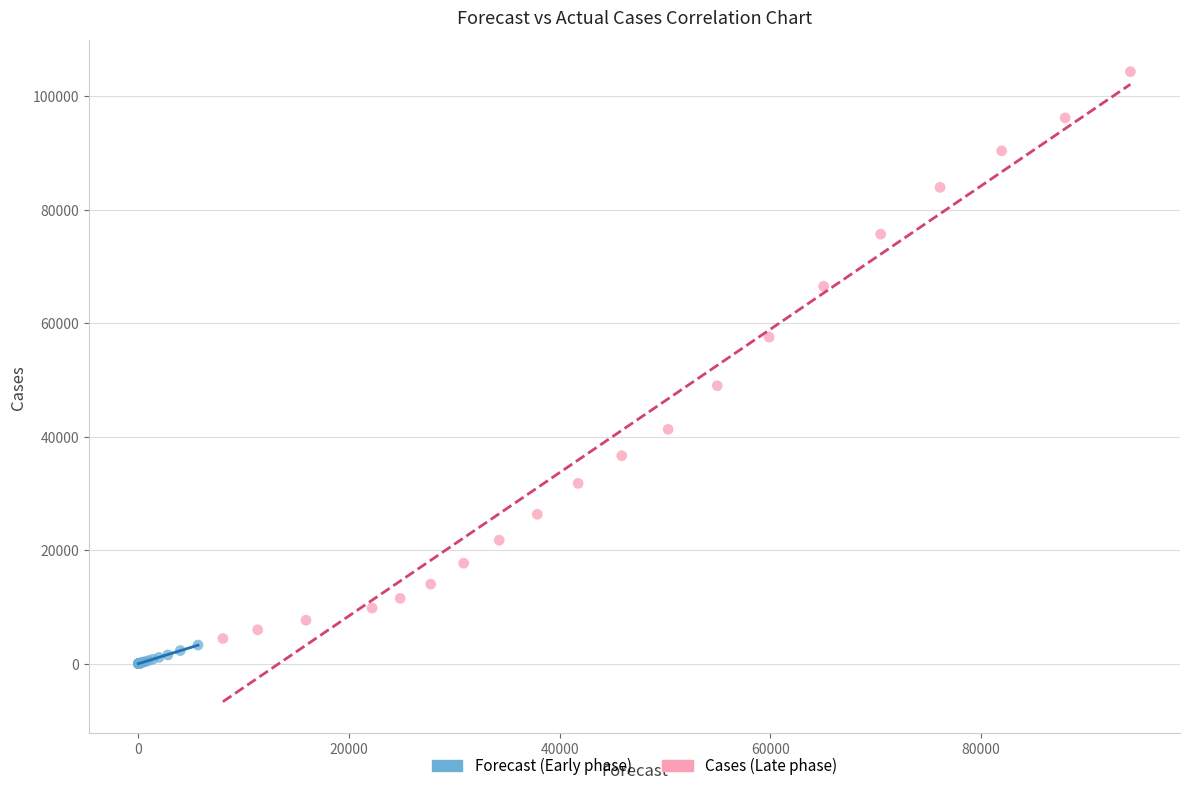

Which series has the largest Y range (max minus min)?

Cases (Late phase)